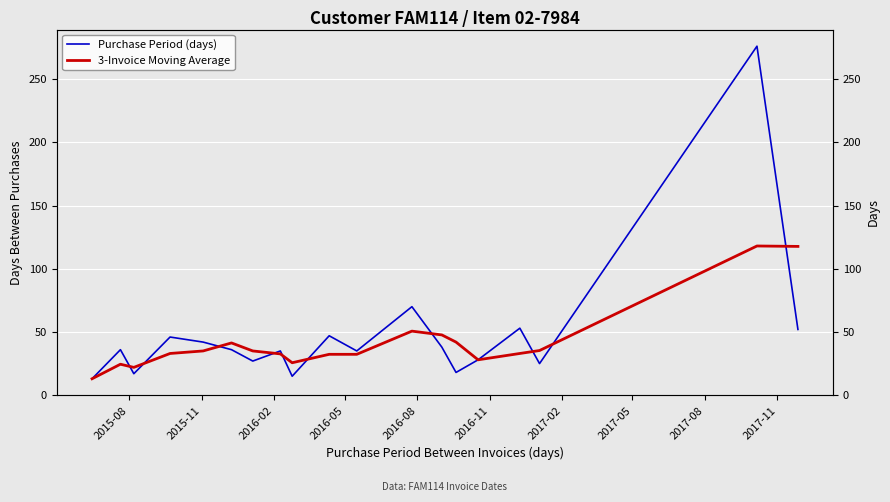

Count the number of categories in the chart.

19